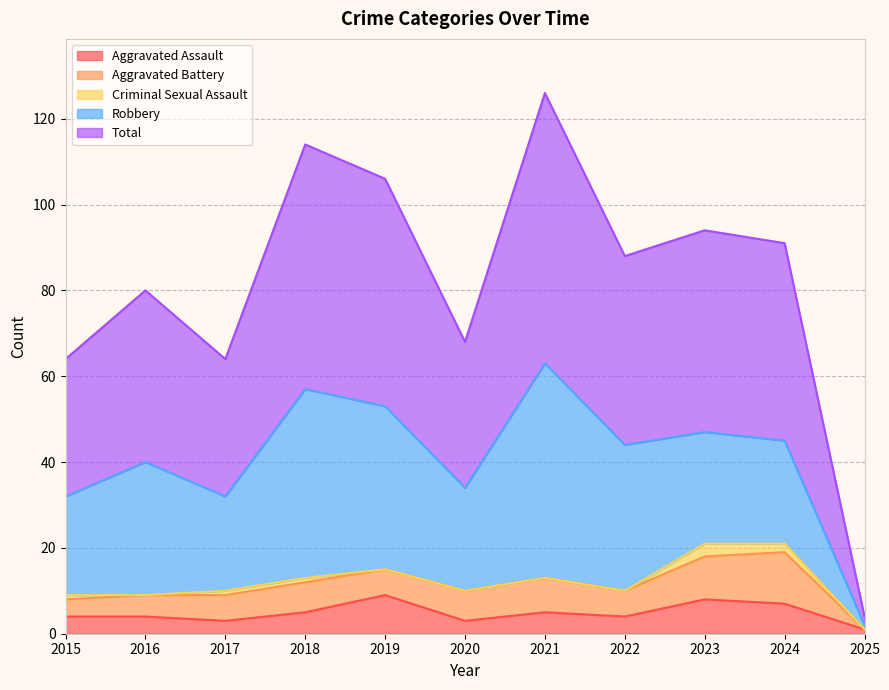

What is the value of the Robbery point at the 4th from the left?

44